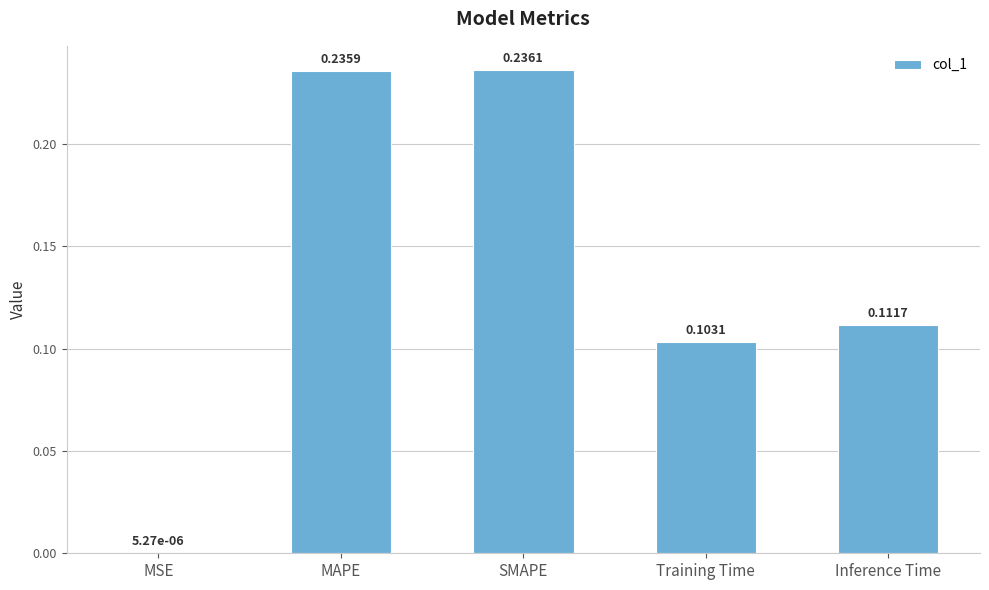

Where is the data nearest to the value 0?

MSE